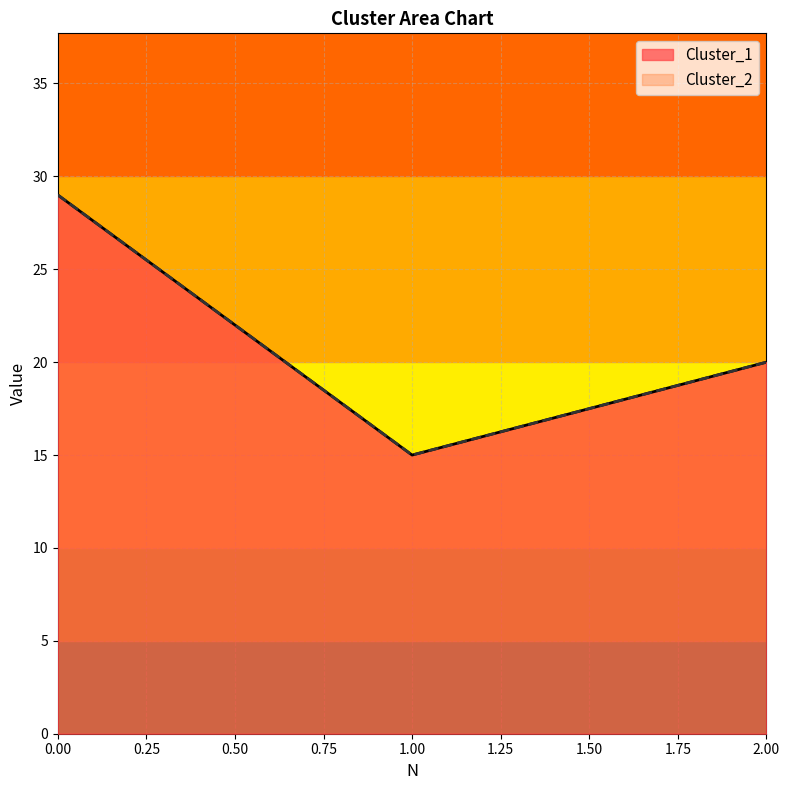

How many series are shown in this chart?

2